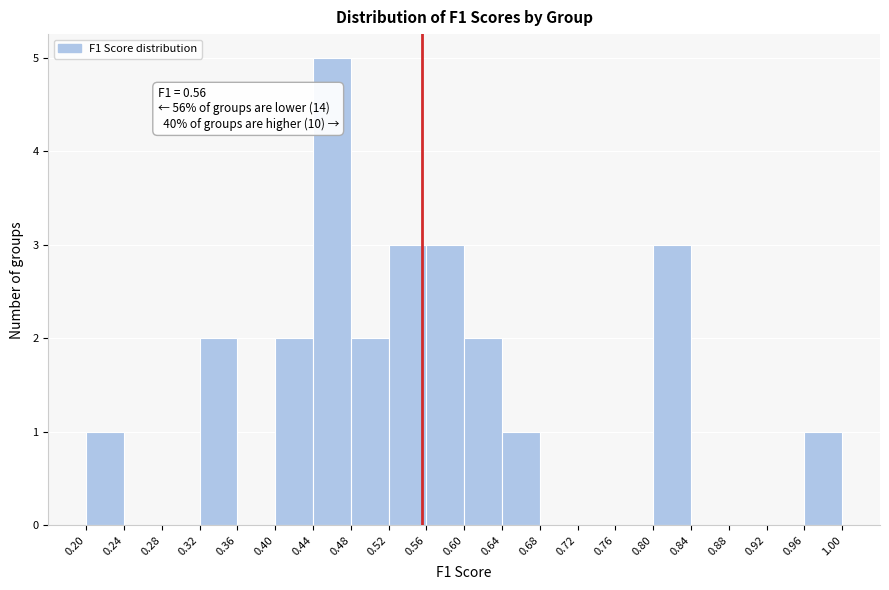

Which range on the x-axis has the tallest bar?

0.44 to 0.48